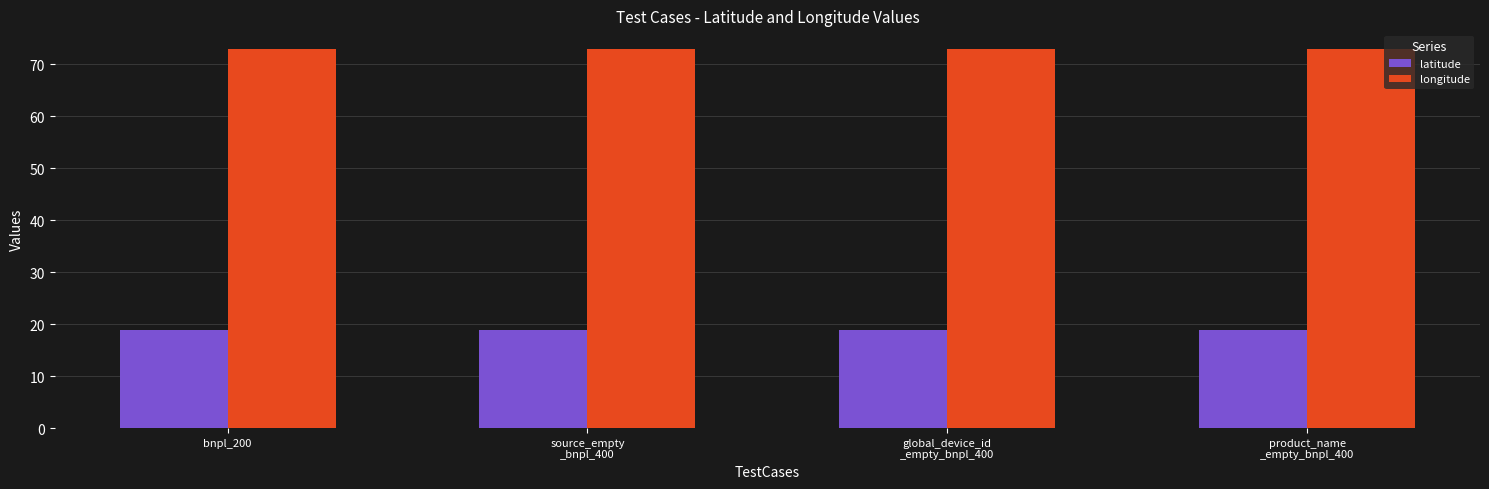

What is the sum of the latitude values at global_device_id
_empty_bnpl_400 and product_name
_empty_bnpl_400?

37.9